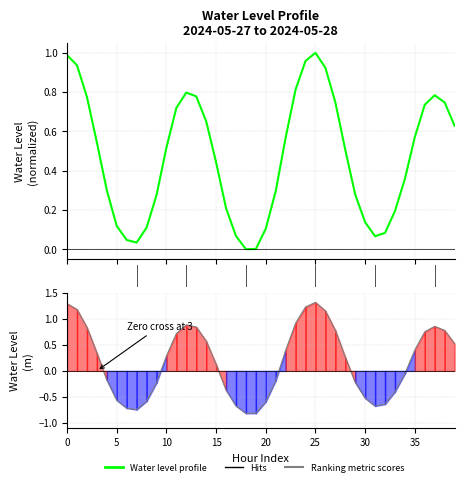

What is the difference between the maximum and second lowest values?

2.1